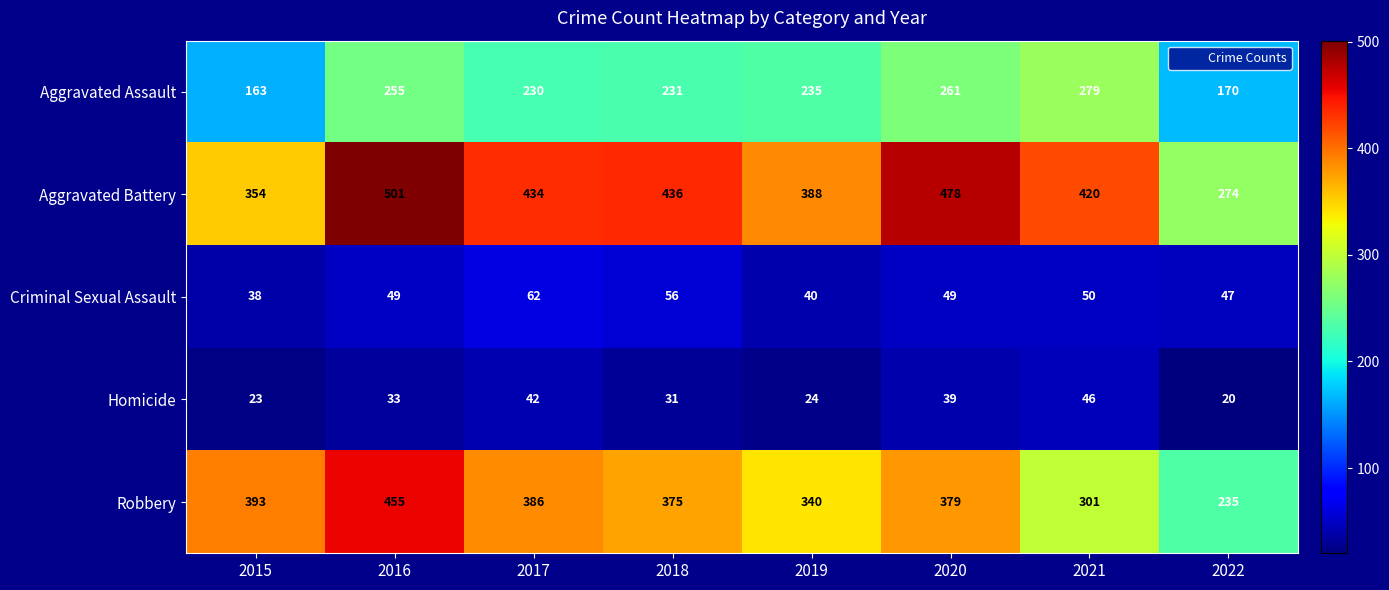

Where is Criminal Sexual Assault nearest to the value 50?

2021